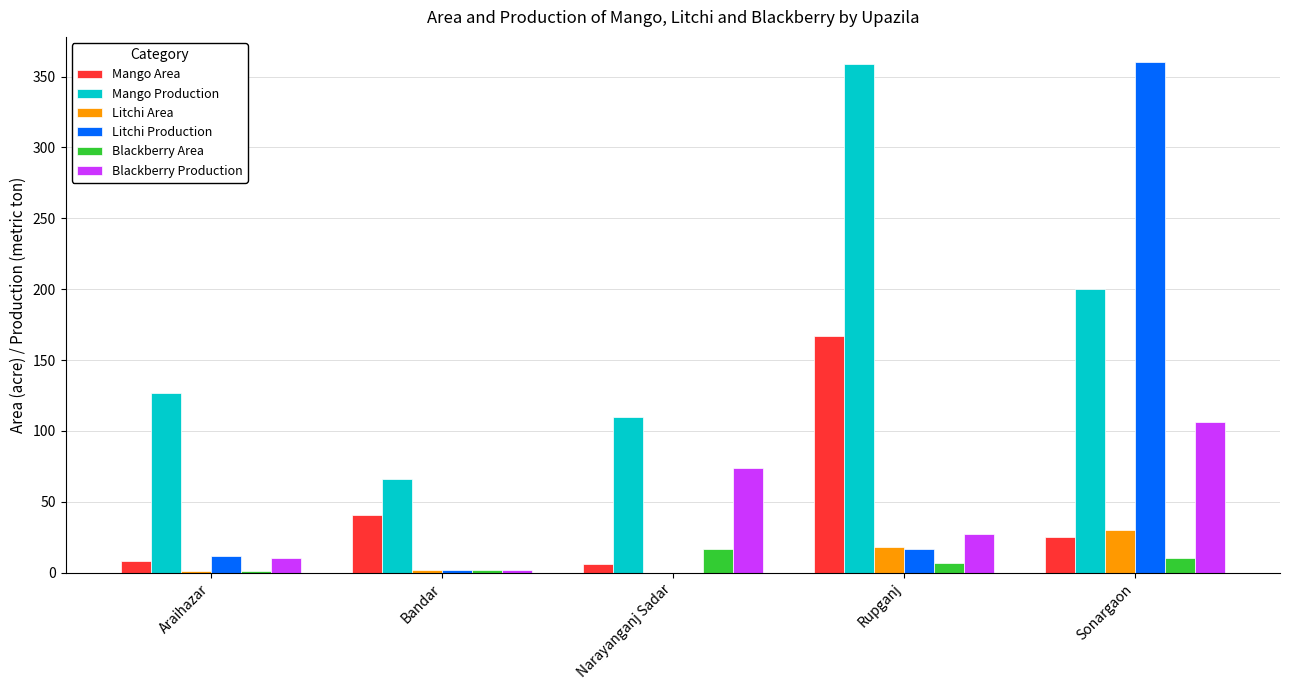

What is the sum of all Mango Production values?

862